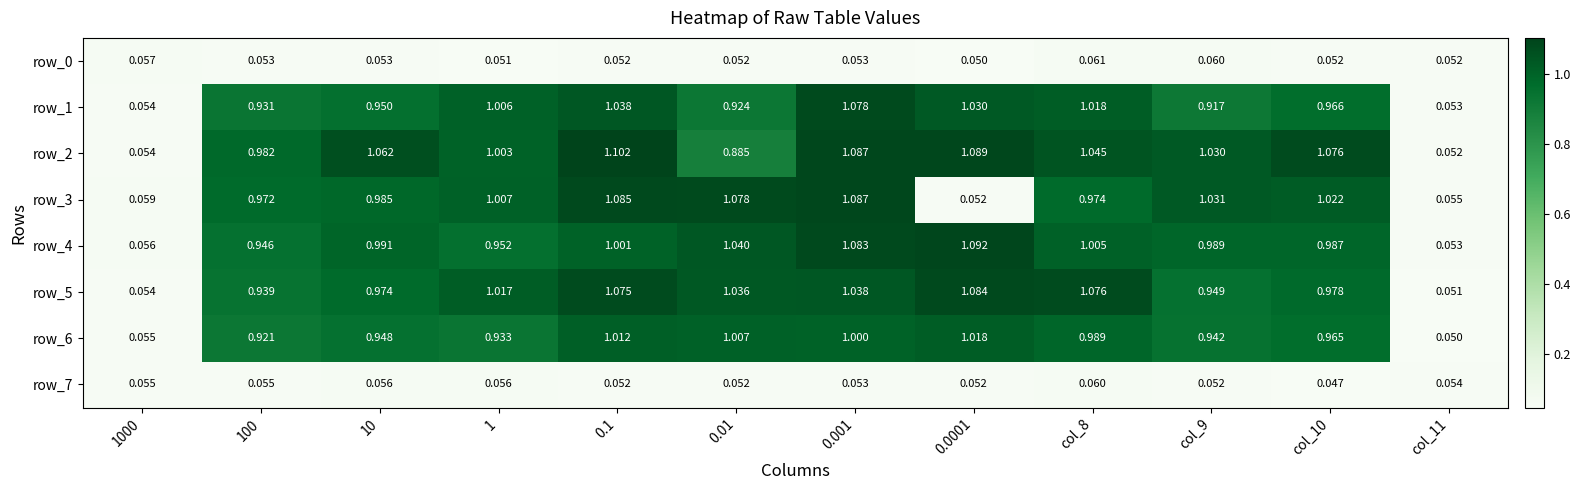

What is the average value of the row_1 series?

0.8